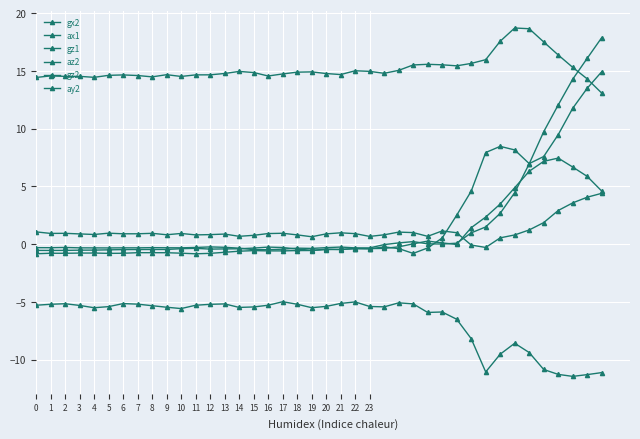

How many lines are shown in the chart?

6